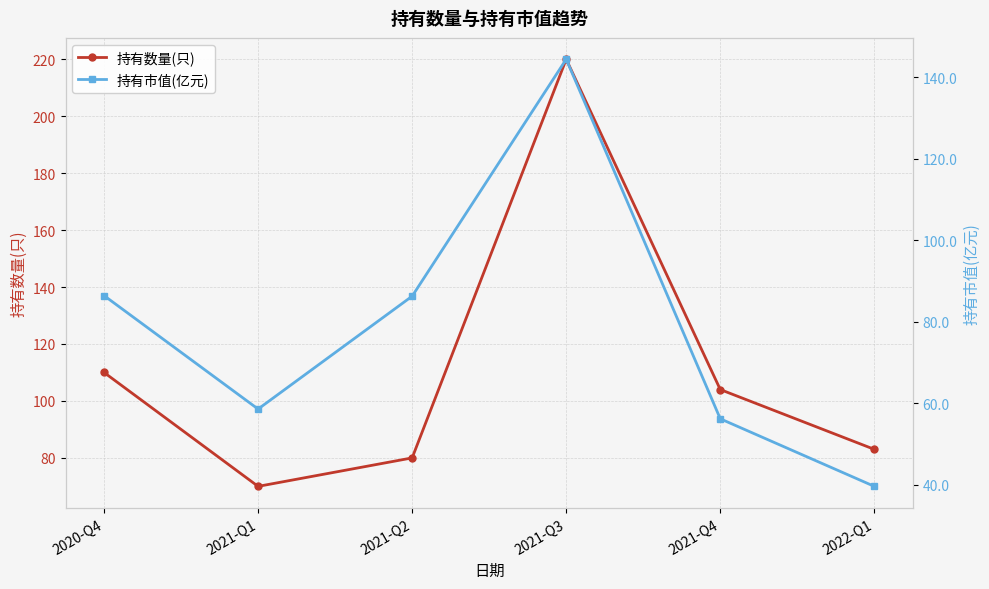

At which label does 持有市值(亿元) reach its minimum?

2022-Q1